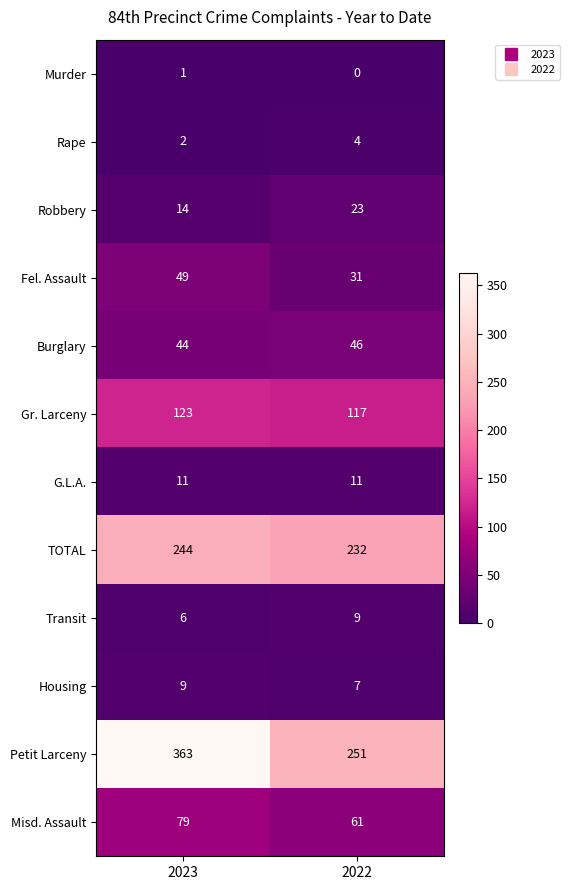

Which series has the largest total across all categories?

Petit Larceny